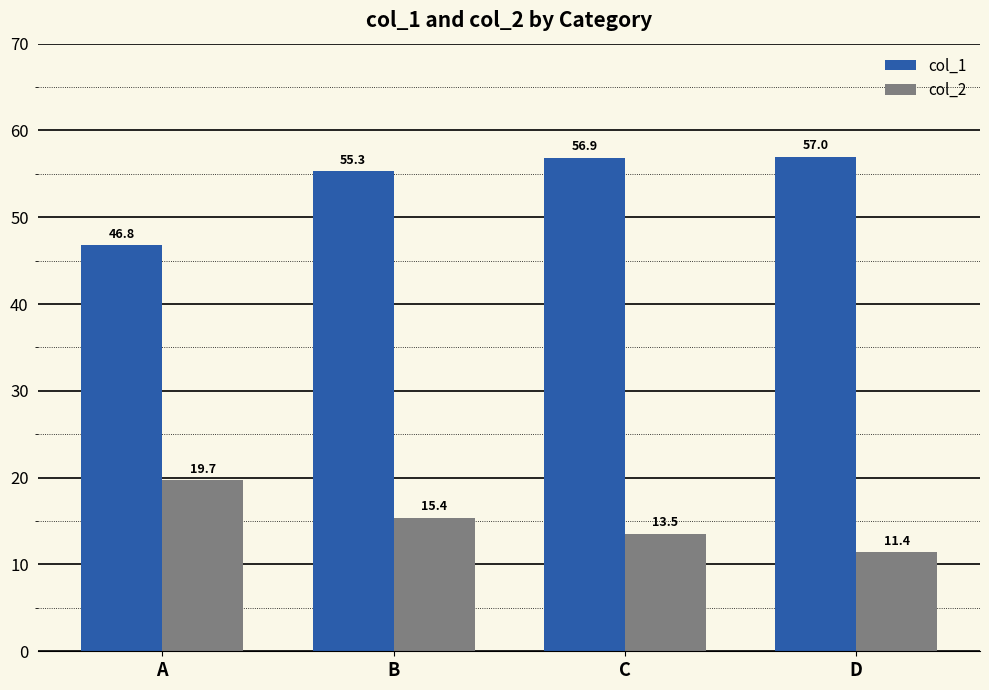

List the series in order of their overall mean, highest first.

col_1, col_2